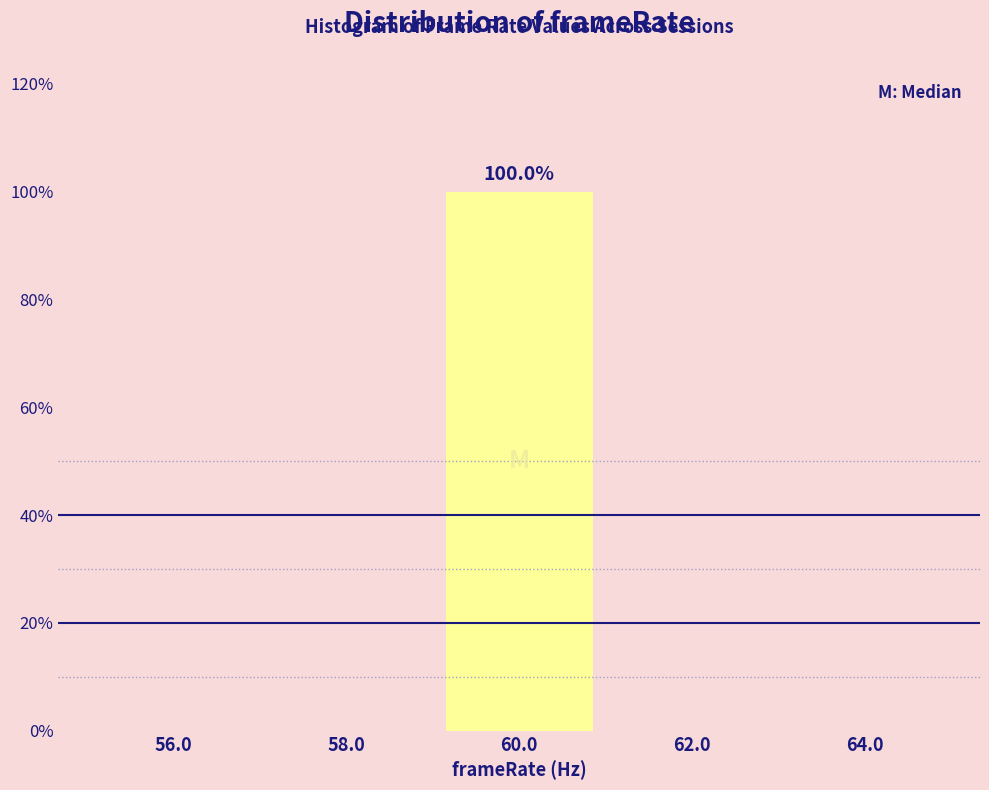

Which range on the x-axis has the tallest bar?

59 to 61